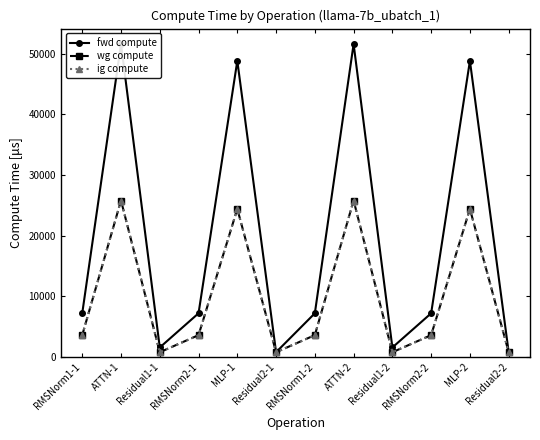

Count the number of data series in this chart.

3